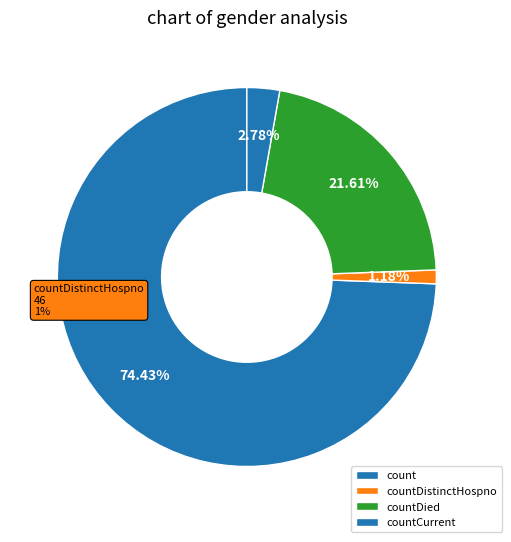

How many slices are in this pie chart?

4